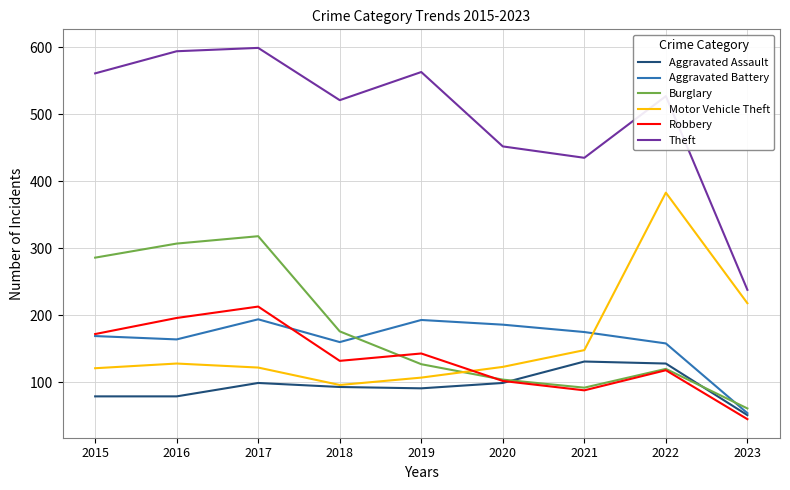

In Burglary, how many points are higher than both neighbors (excluding endpoints)?

2